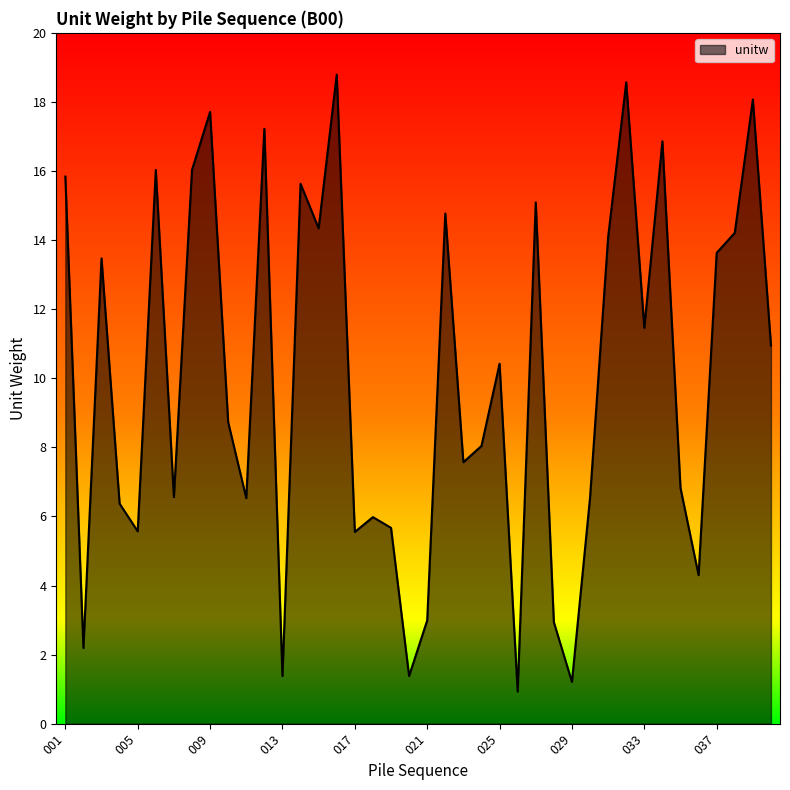

What is the maximum value shown in the chart?

18.8